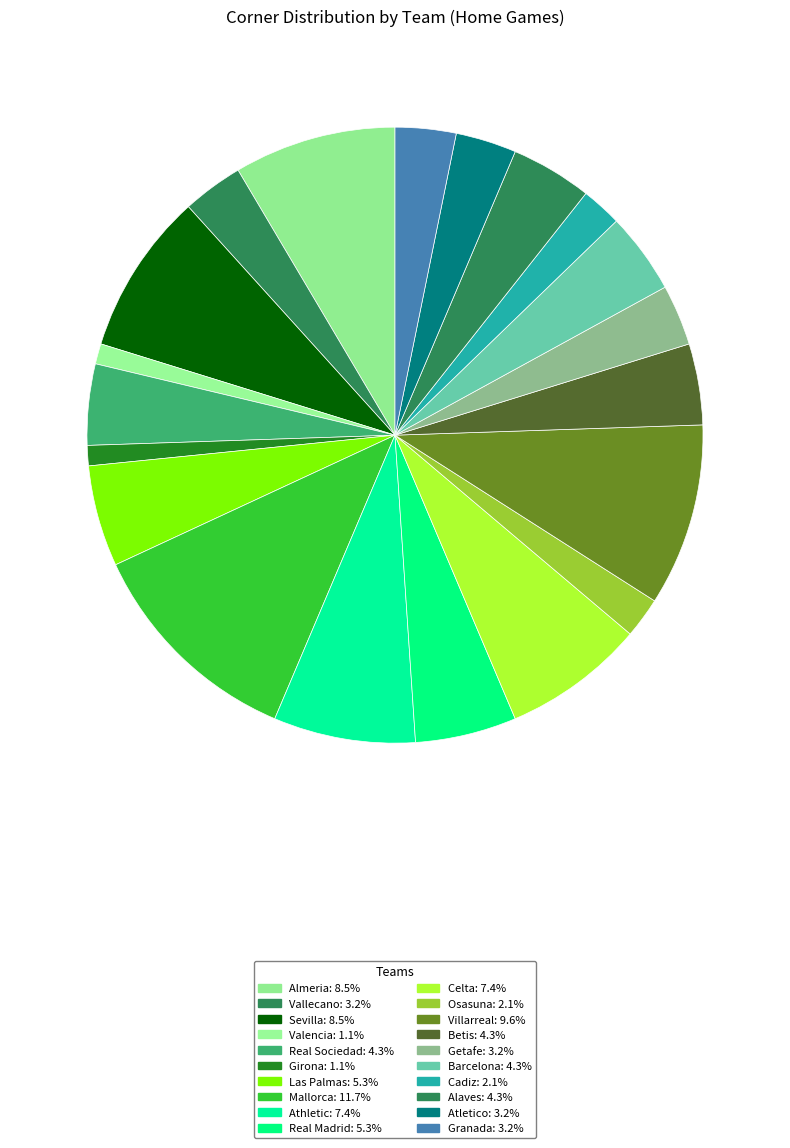

The Valencia slice represents 1% of the pie. True or false?

True